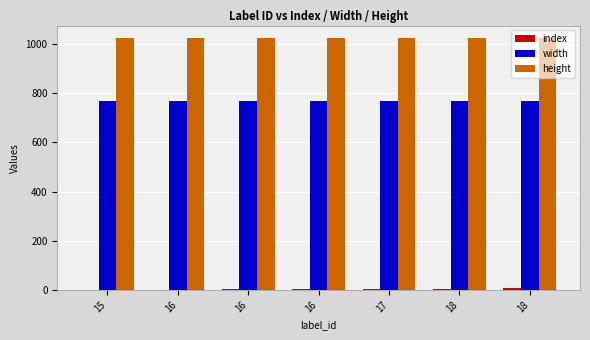

At which label does index reach its minimum?

15